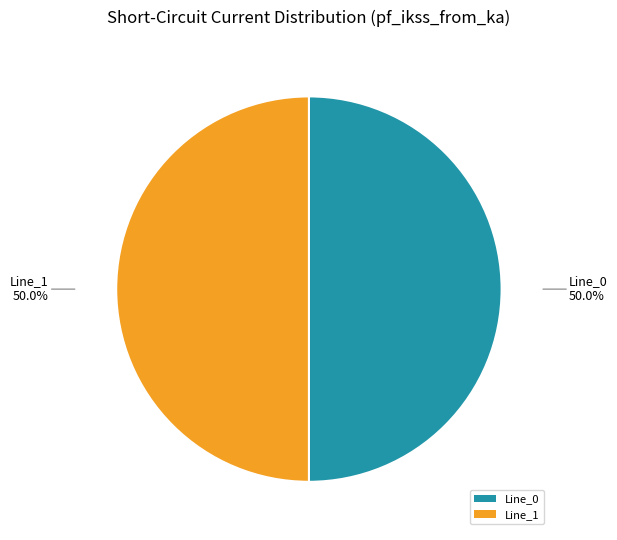

Do Line_0 and Line_1 together represent more than half of the pie?

Yes